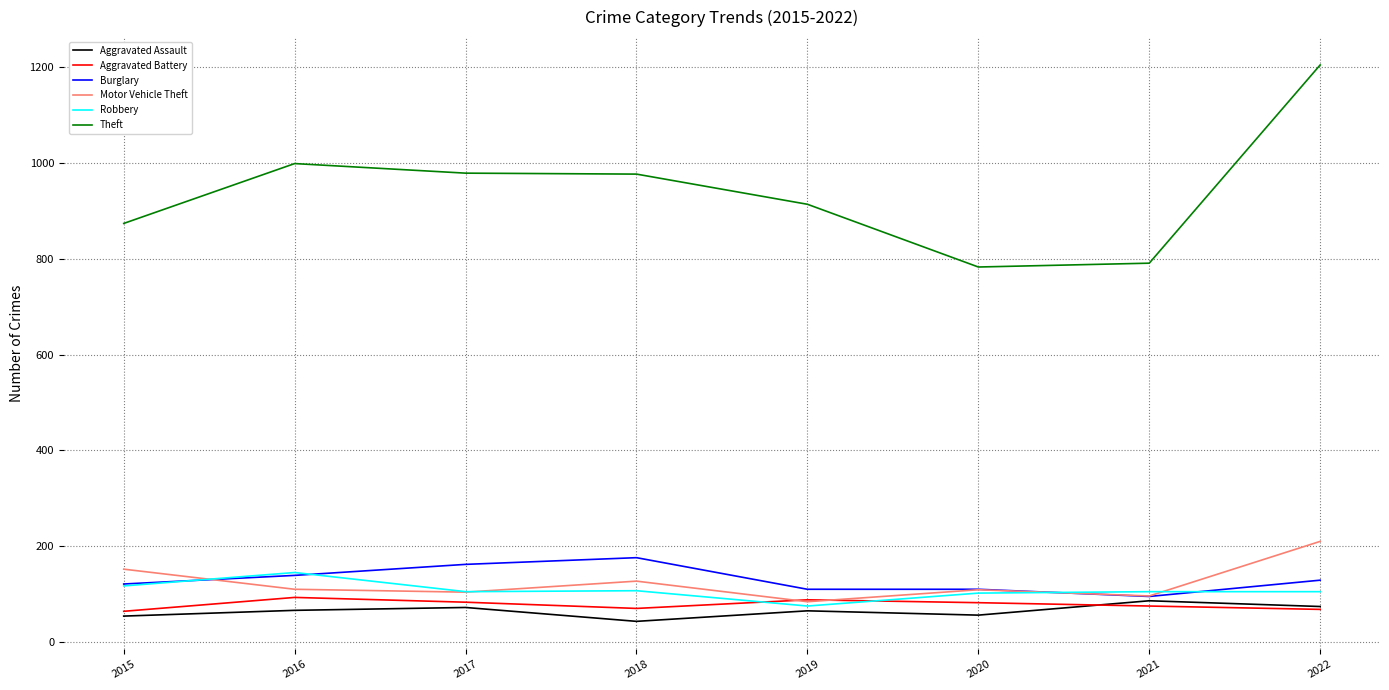

Between 2018 and 2021, which series saw the biggest shift?

Theft